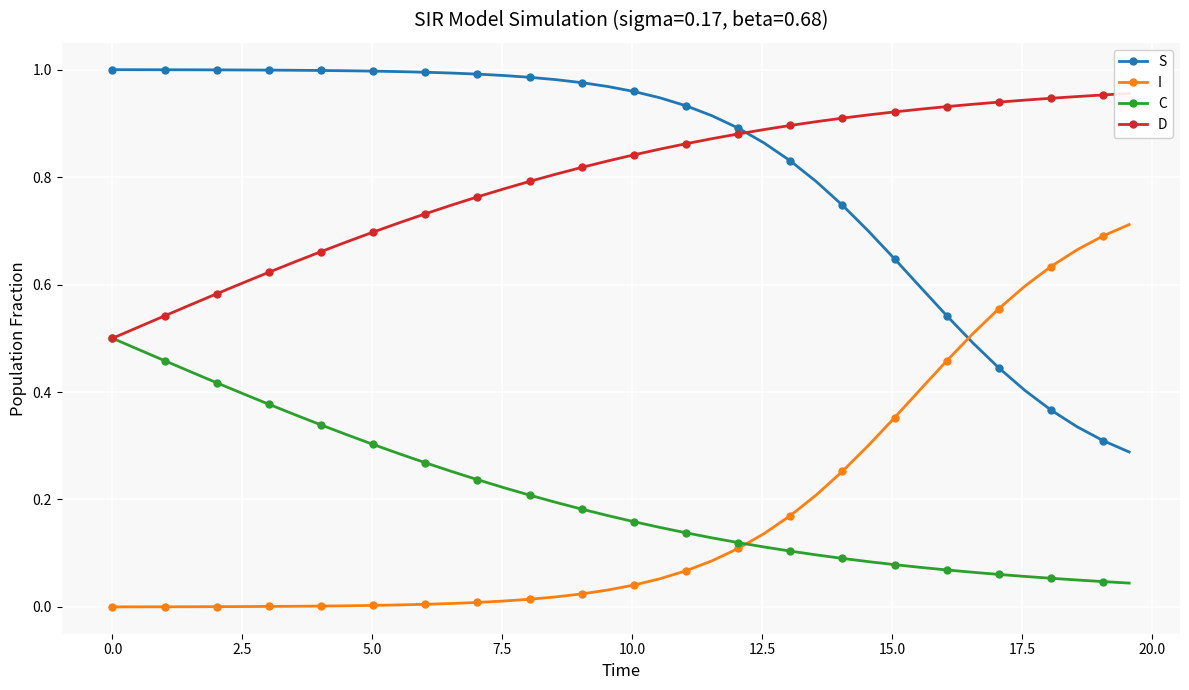

What is the difference between the maximum and minimum values in the D series?

0.5